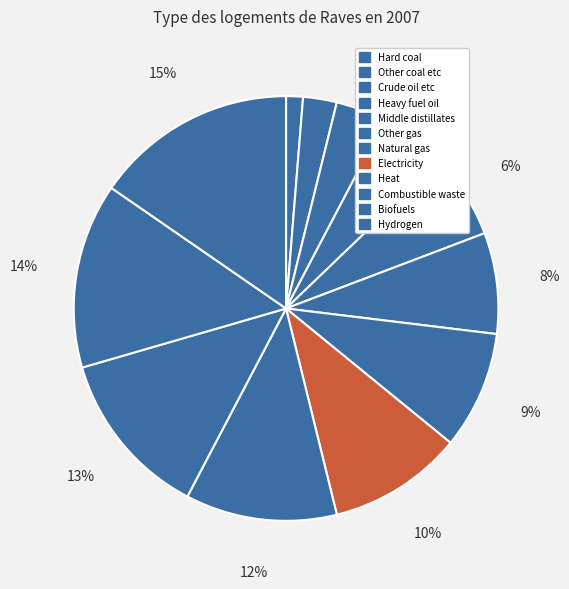

What is the change in value from Natural gas to Combustible waste?

+3